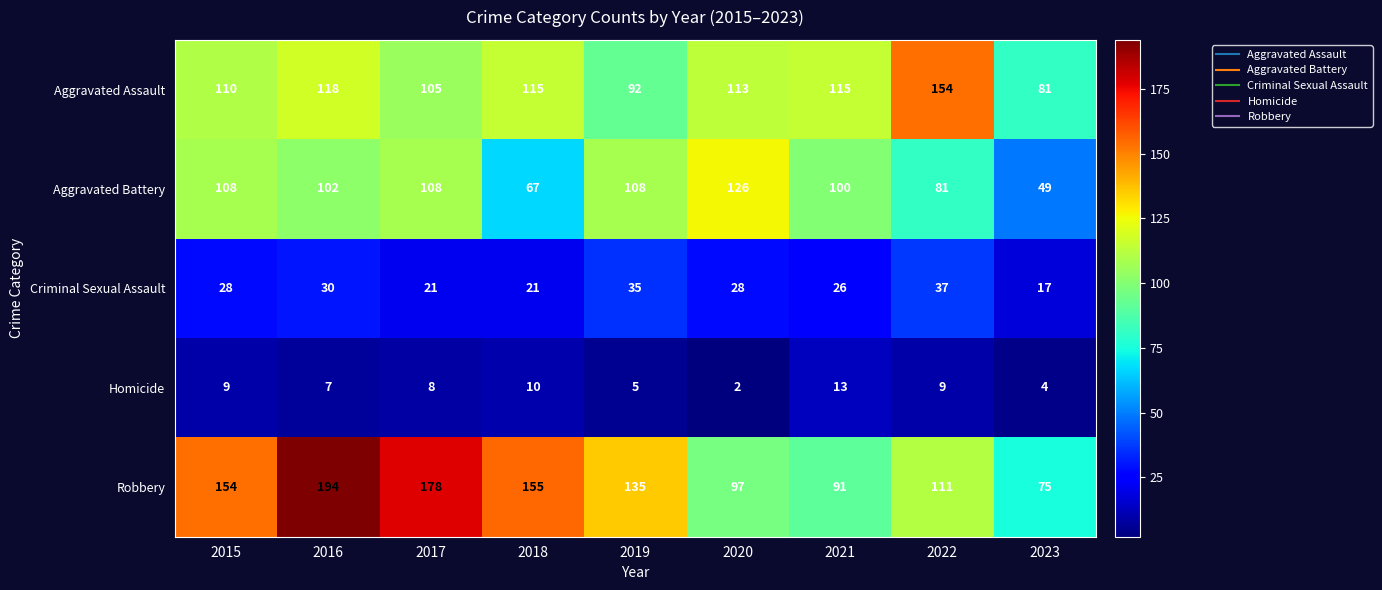

At which category is the sum across all series the highest?

2016